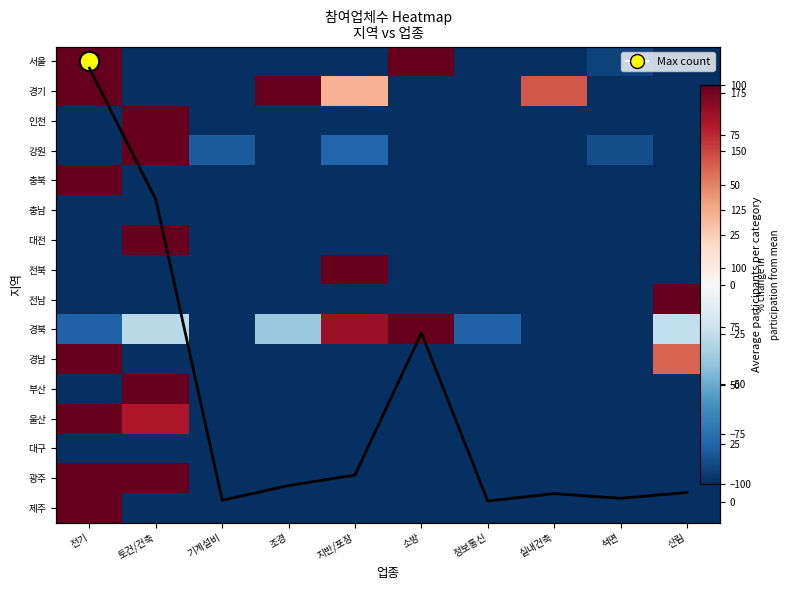

Is the value of 강원 at 지반/포장 greater than the value of 경남 at 소방?

Yes